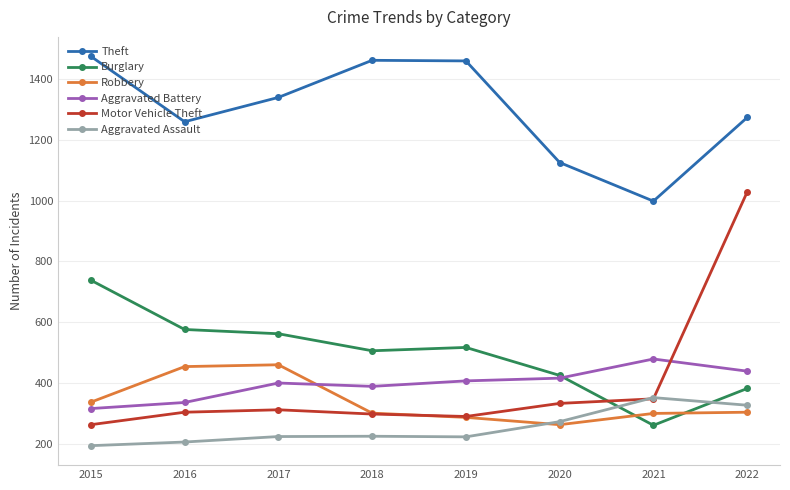

Is it true that Robbery equals 174 at 2017?

False